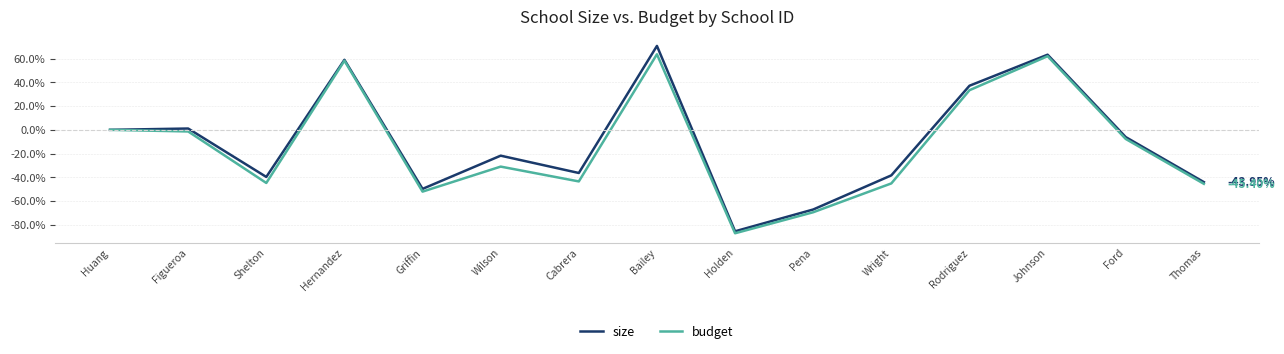

What is the spread (max minus min) of values at Rodriguez?

3.8